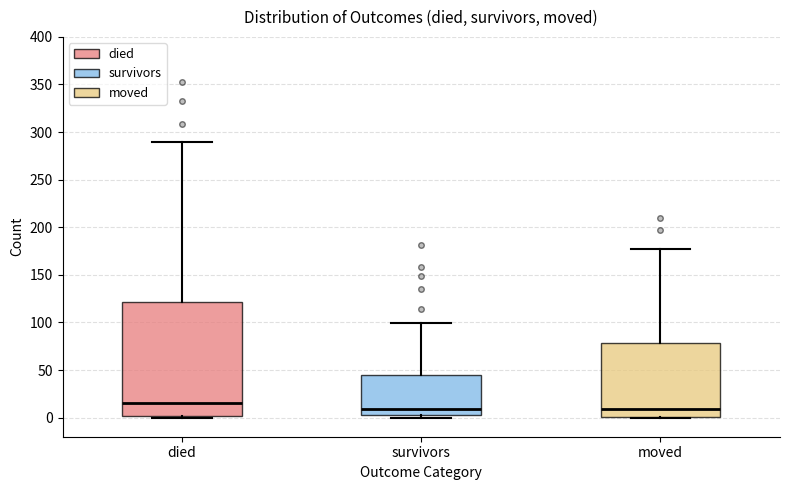

Which box's median line is the highest?

died